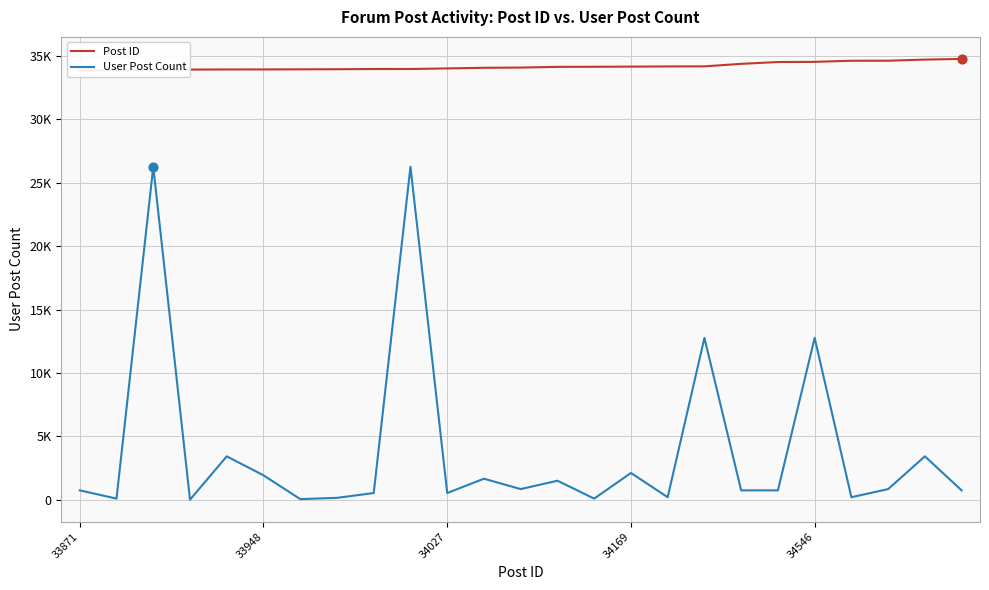

What is the total value across all series at 13?

35647